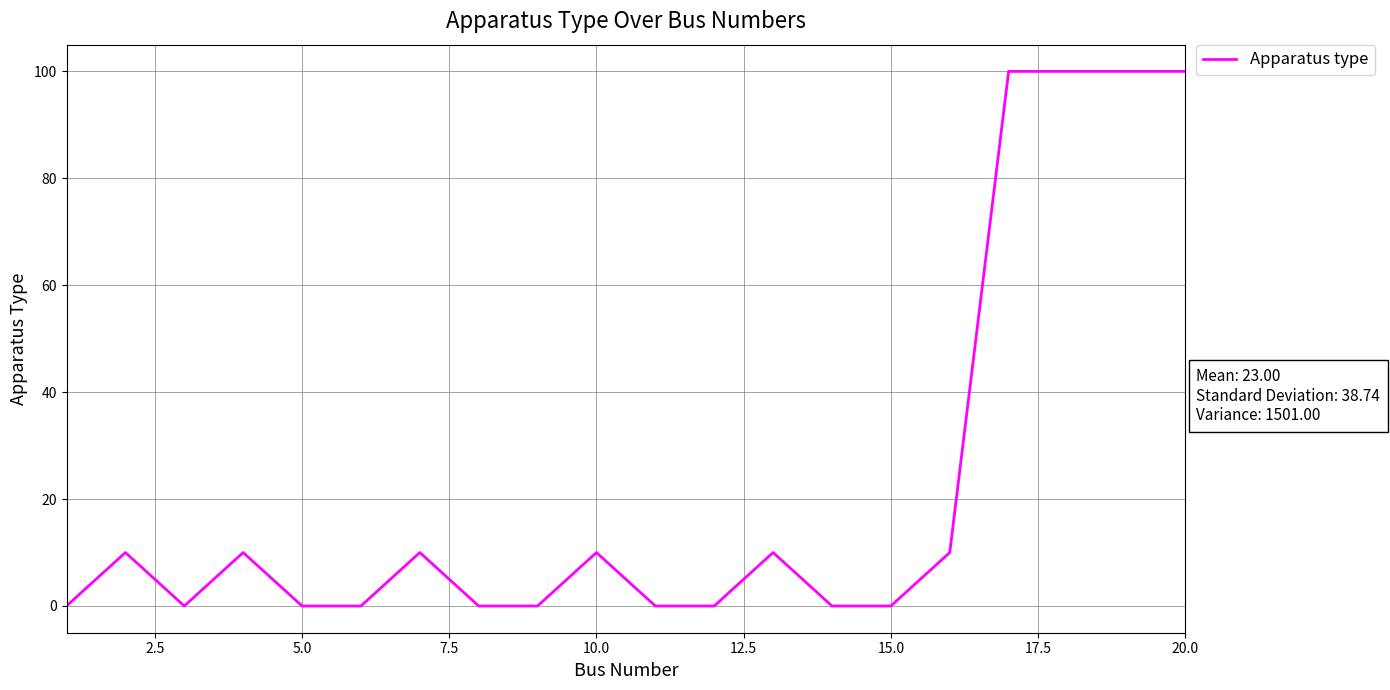

Reading left to right, list all the values displayed in this chart.

0	10	0	10	0	0	10	0	0	10	0	0	10	0	0	10	100	100	100	100